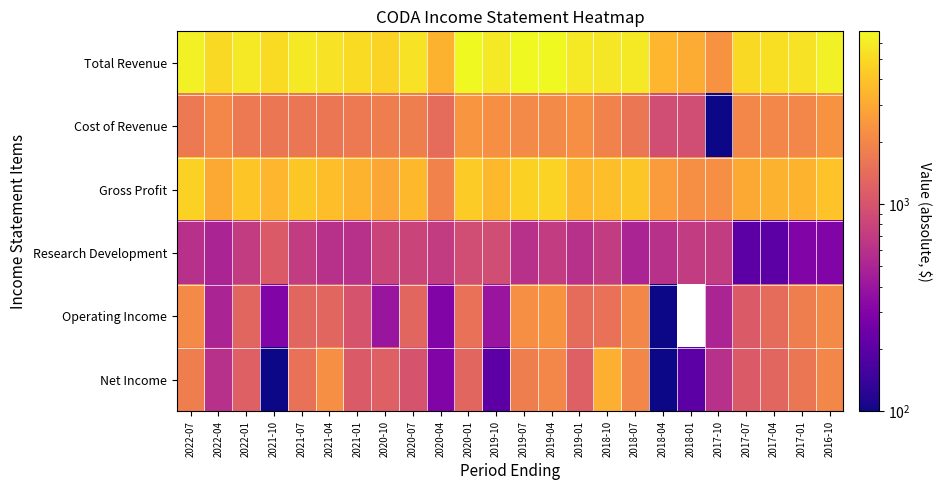

Count the number of categories in the chart.

24